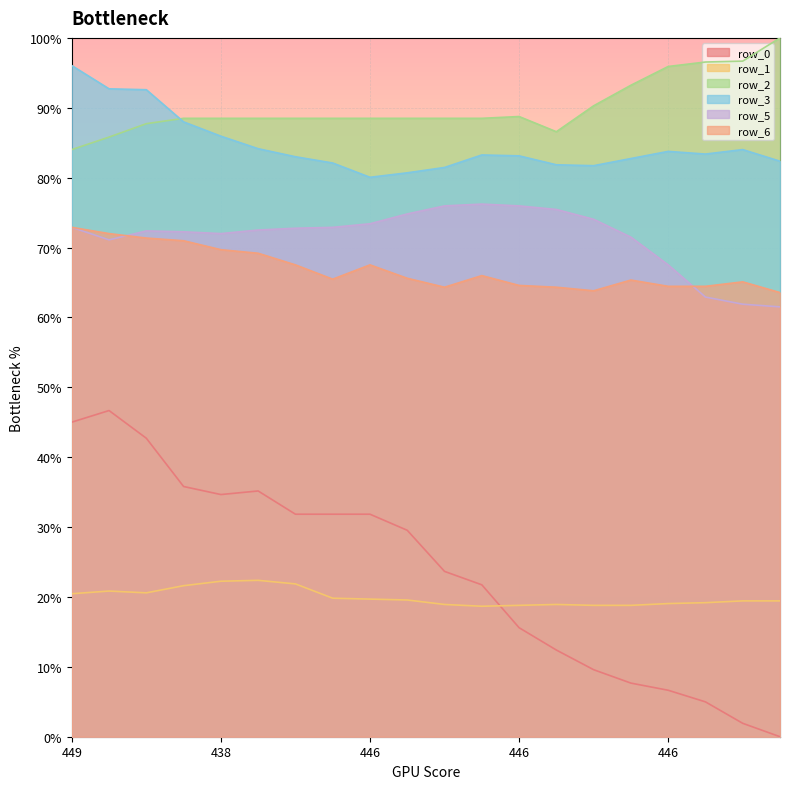

At which label is row_1 closest to 20?

448